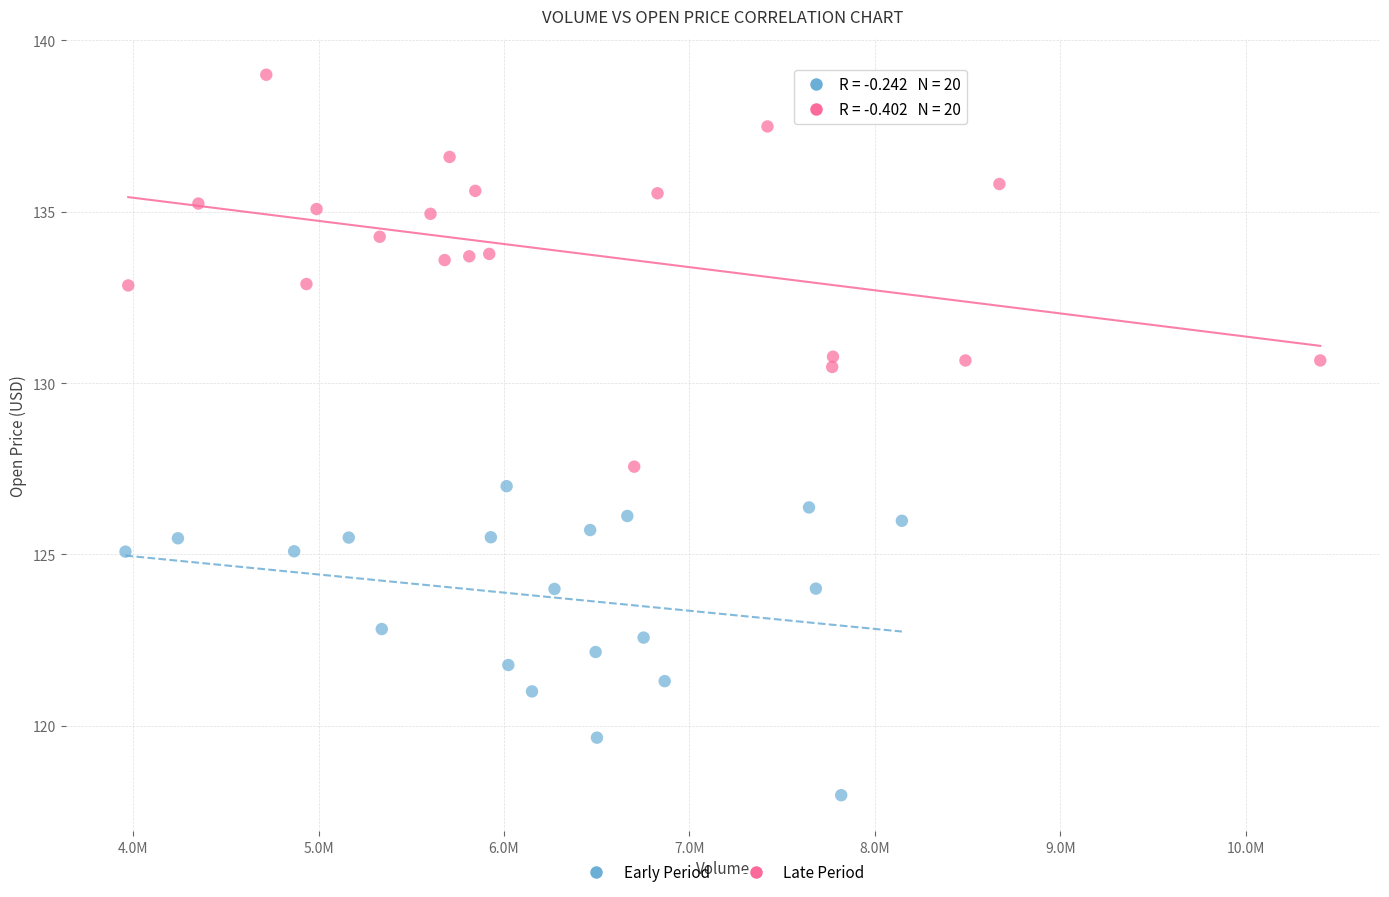

Which series has the widest spread of Y values?

Late Period